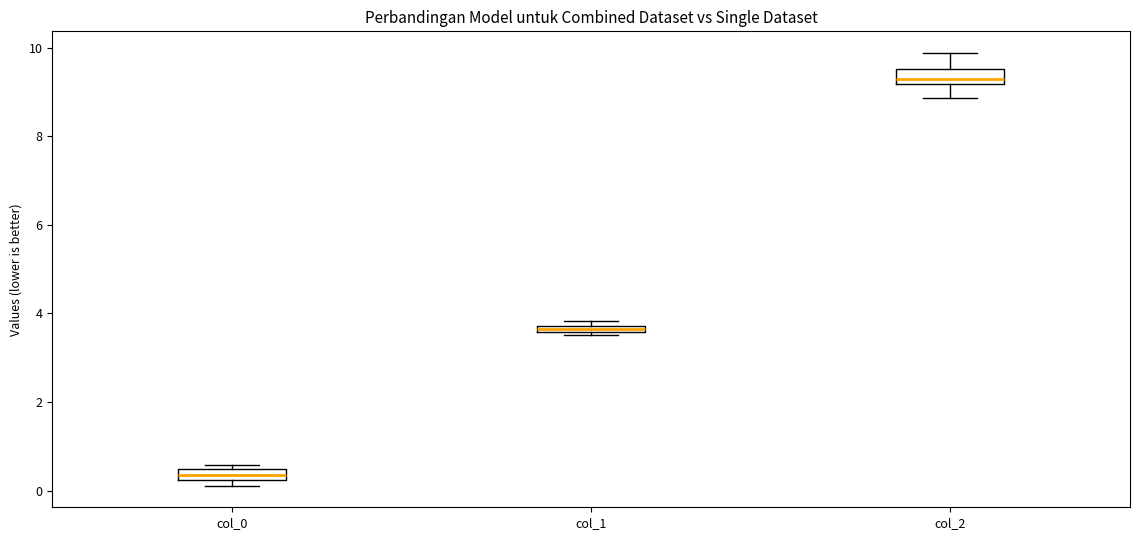

Which box has the highest median line?

col_2